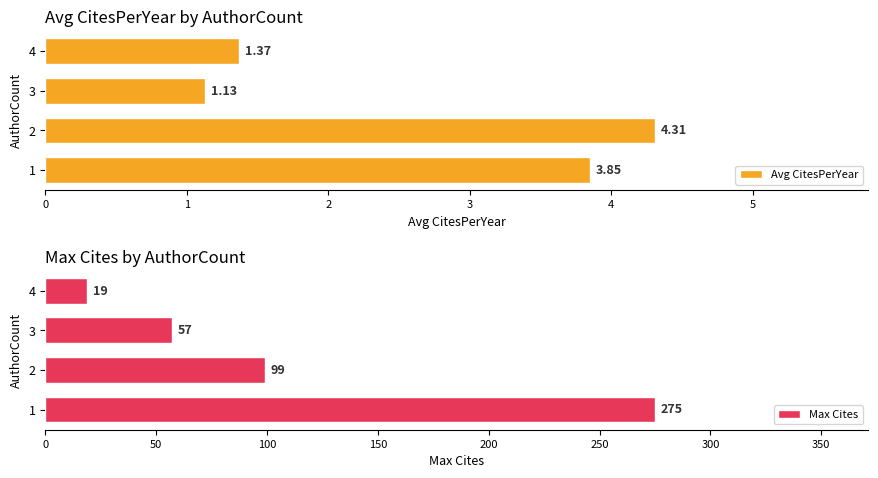

What is the value of the Max Cites bar at the 1st from the left?

275.0